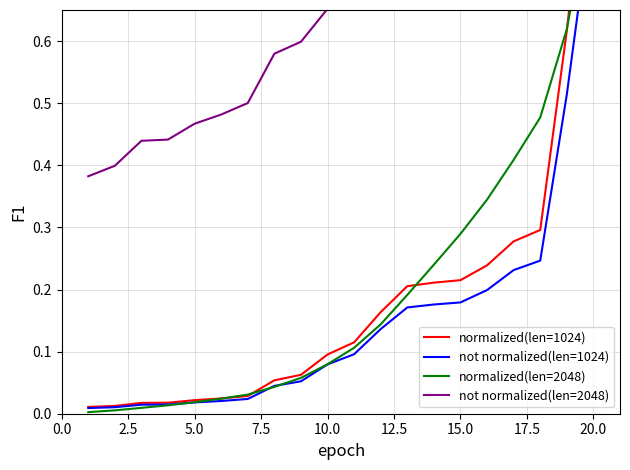

Which has a higher value, 5.0 or 20.0?

20.0